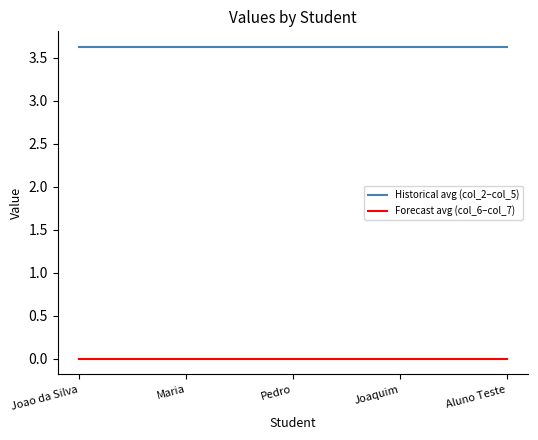

List the series in order of their overall mean, highest first.

Historical avg (col_2–col_5), Forecast avg (col_6–col_7)